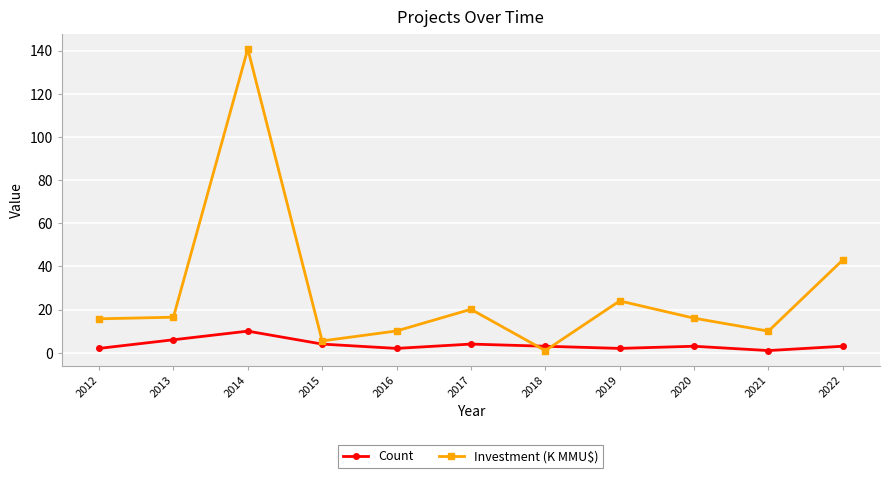

What is the difference between the Count values at 2017 and 2012?

2.0